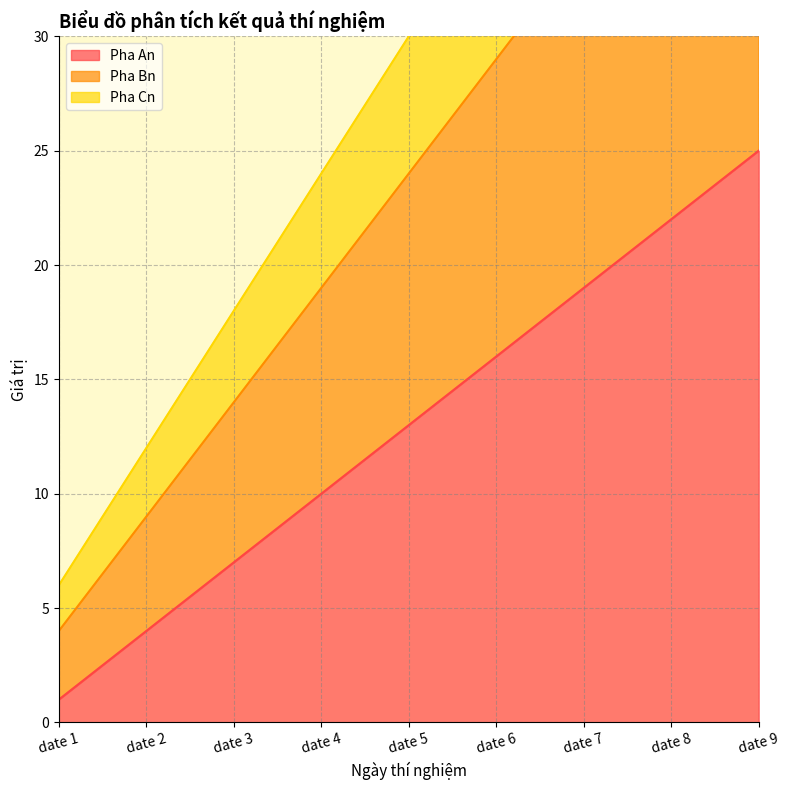

What are all the series names shown in the legend?

Pha An, Pha Bn, Pha Cn